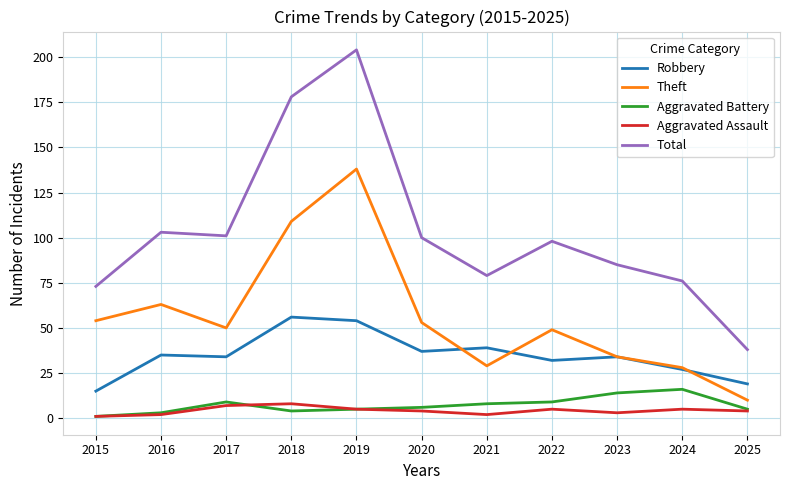

Which series has the largest range (max minus min)?

Total